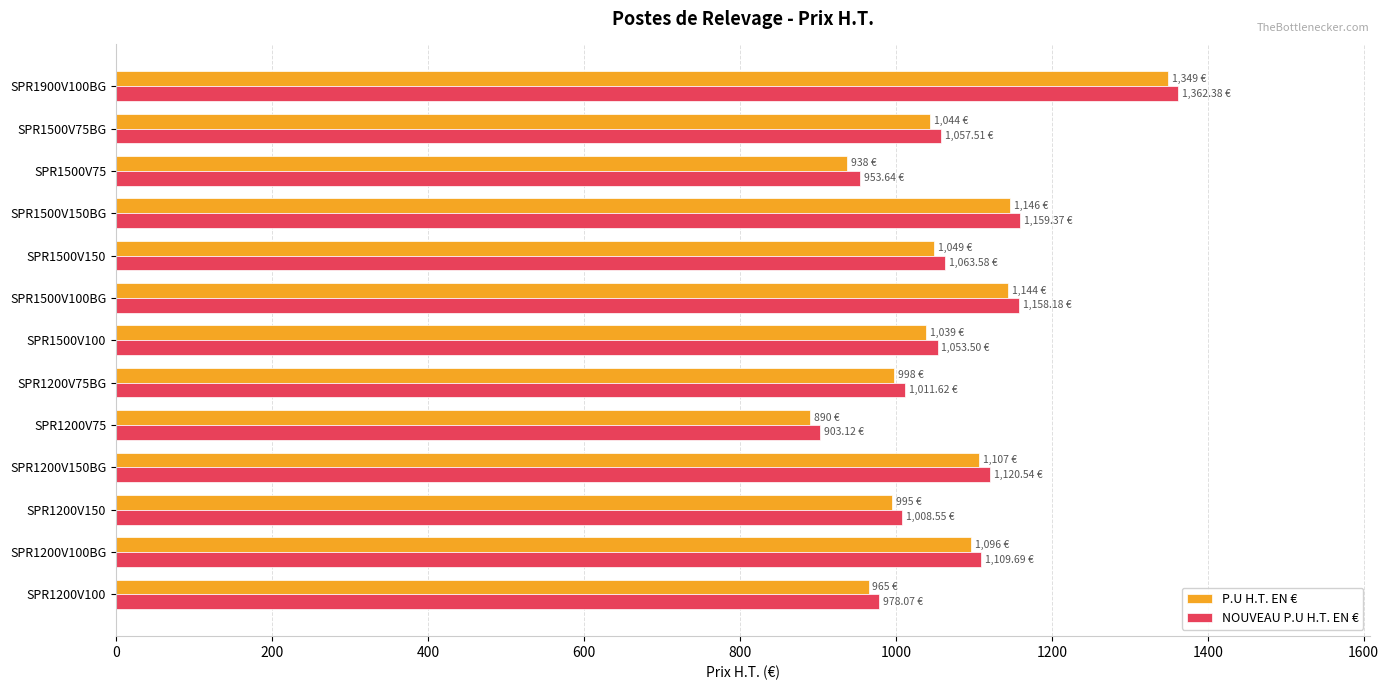

What is the smallest value displayed?

890.0